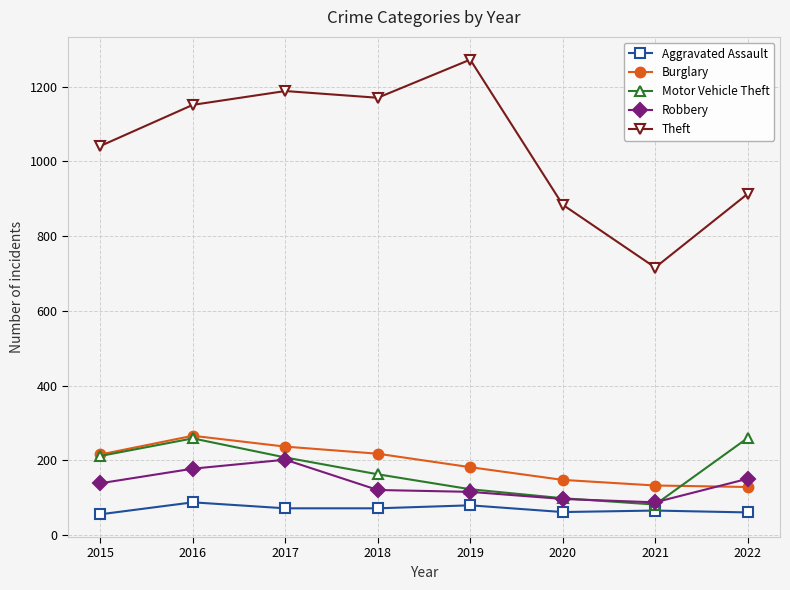

True or false: Motor Vehicle Theft and Theft cross at least once.

False